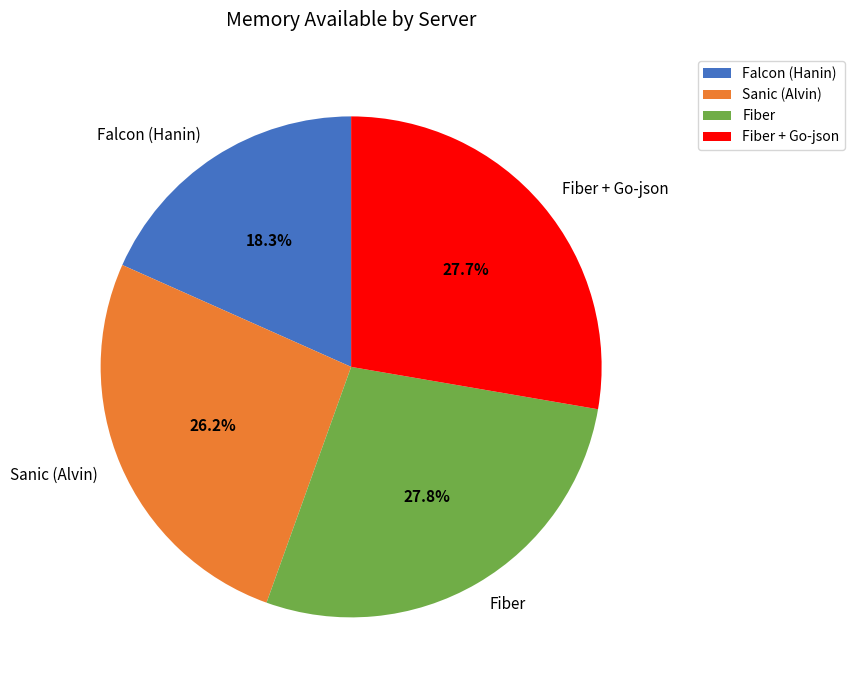

How many segments does this pie chart have?

4